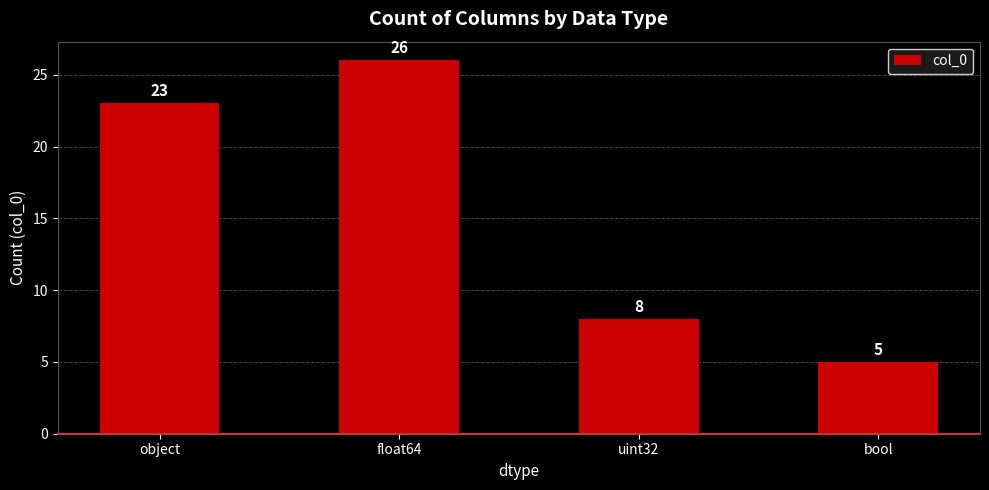

Where is the data nearest to the value 15?

uint32